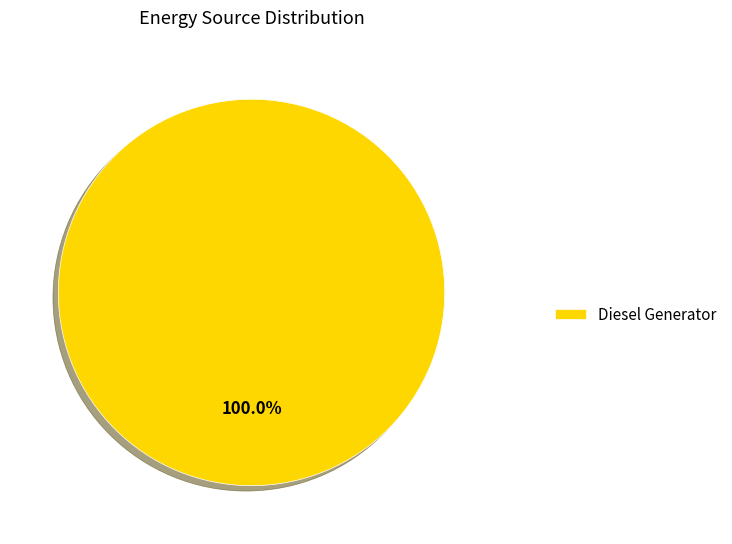

Rank the categories by value from highest to lowest.

Diesel Generator